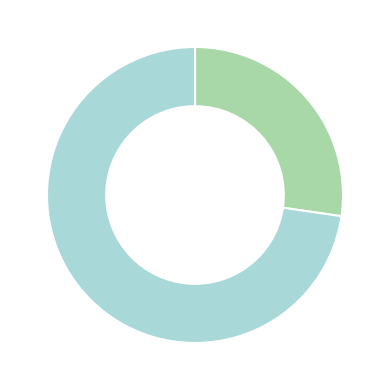

Count the number of slices in the pie.

4